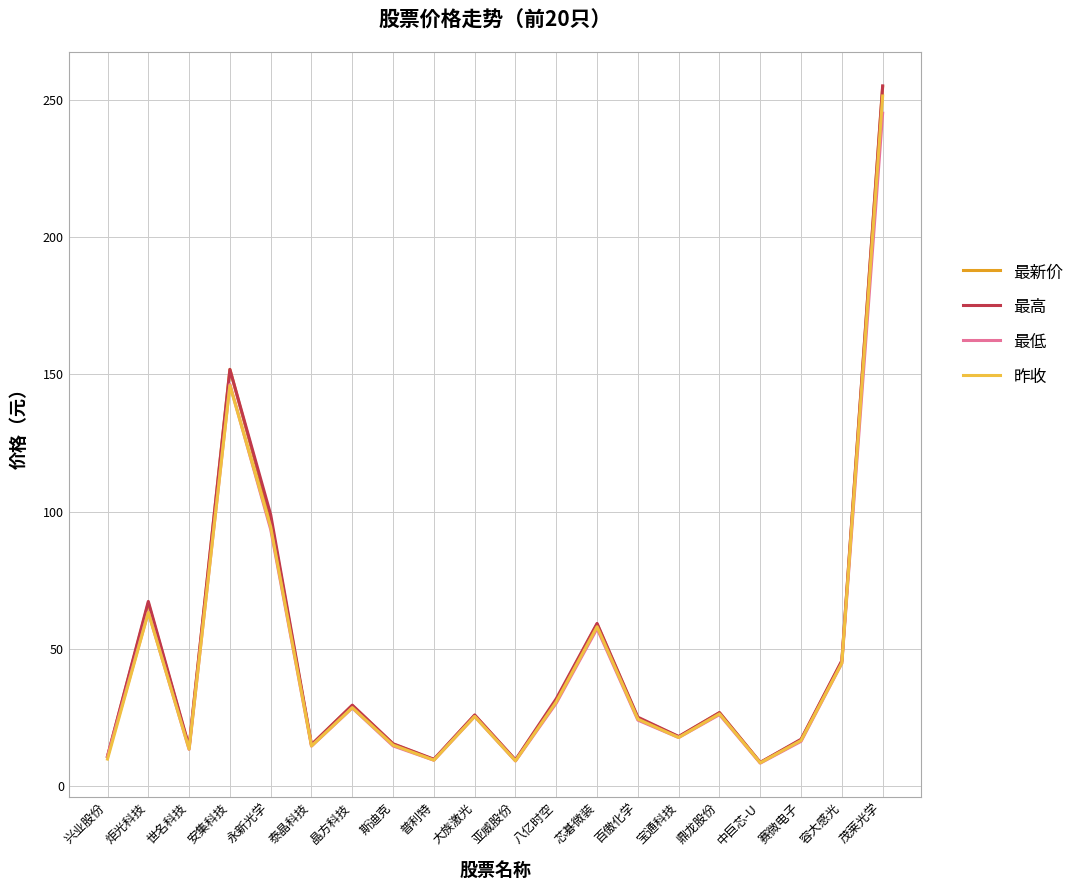

What is the spread (max minus min) of values at 大族激光?

0.5